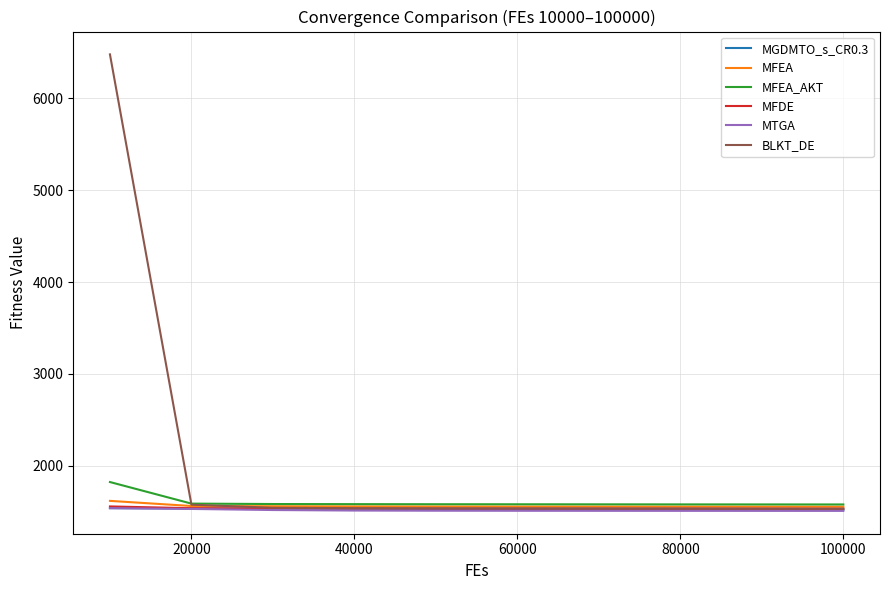

Which series has the widest spread of values?

BLKT_DE